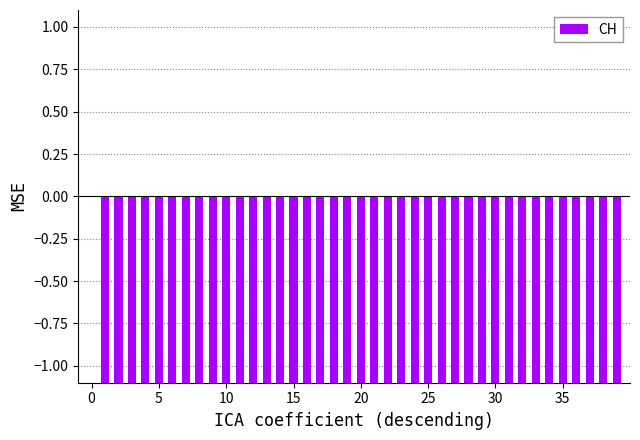

Which has a higher value, 34 or 30?

34